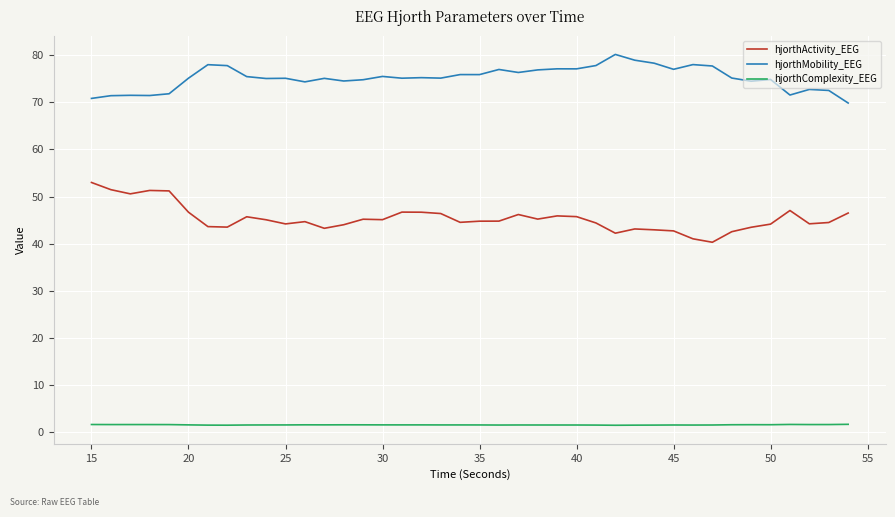

What is the maximum value for hjorthMobility_EEG?

80.2